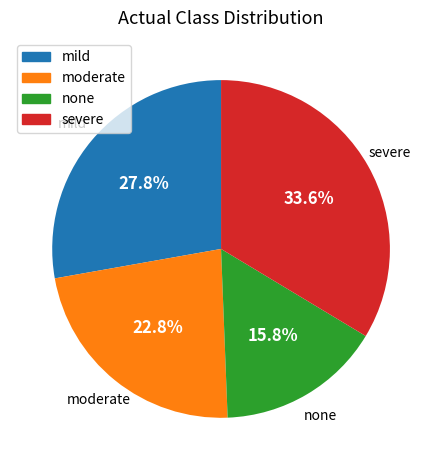

Count the number of slices in the pie.

4